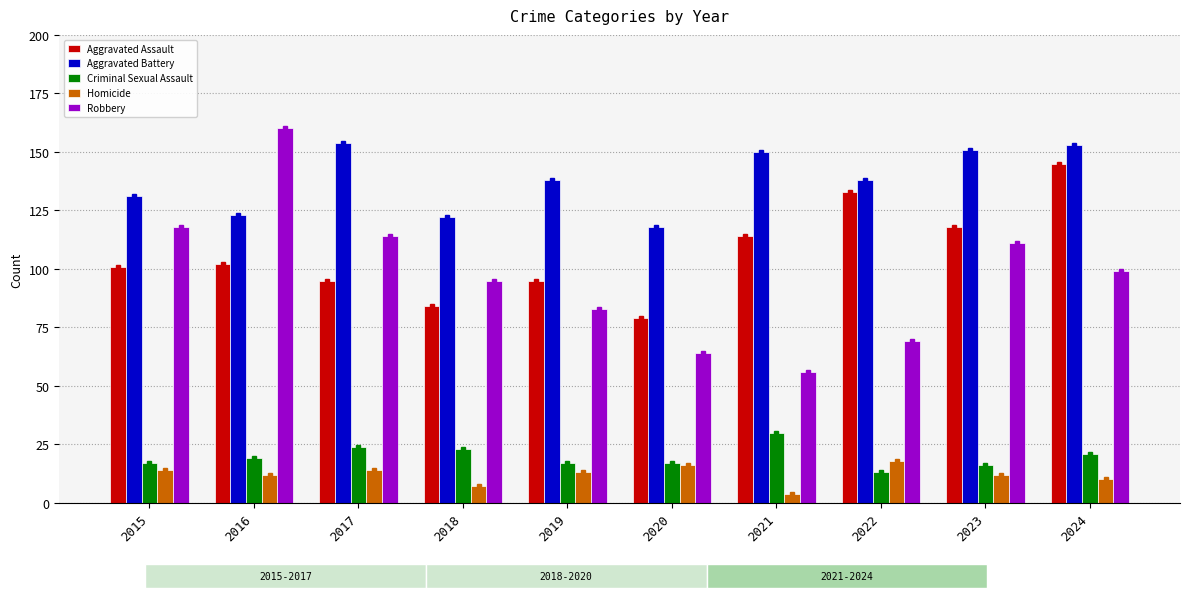

Between 2015 and 2023, which series saw the biggest shift?

Aggravated Battery